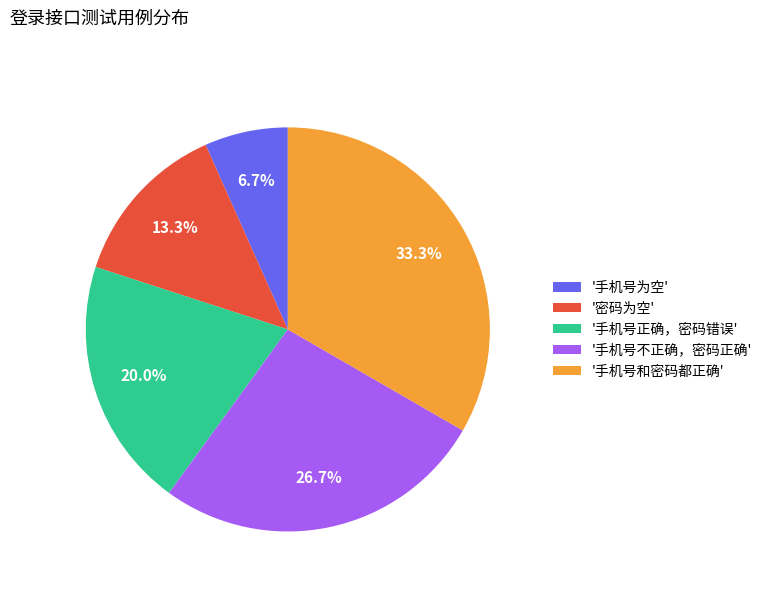

Does '密码为空' account for over 50% of the chart?

No